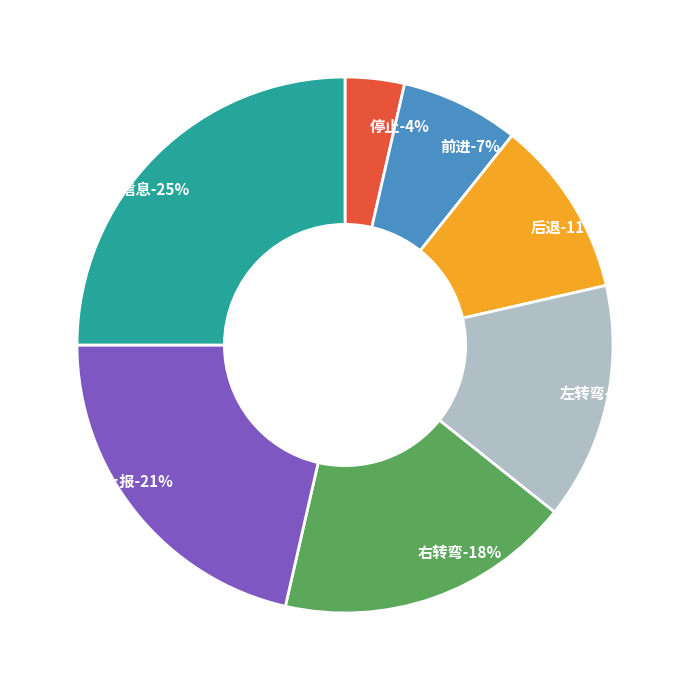

To the nearest percent, what portion does 右转弯 represent?

18%